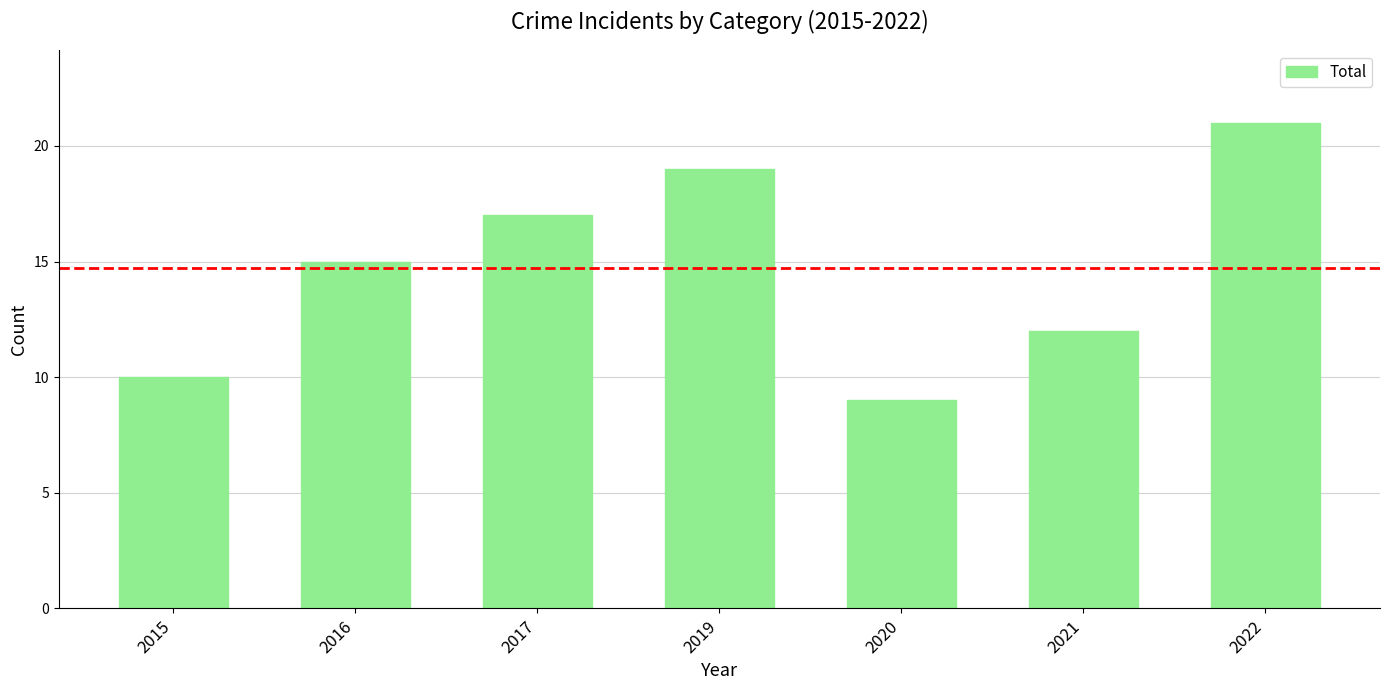

What is the value of the 1st bar from the left?

10